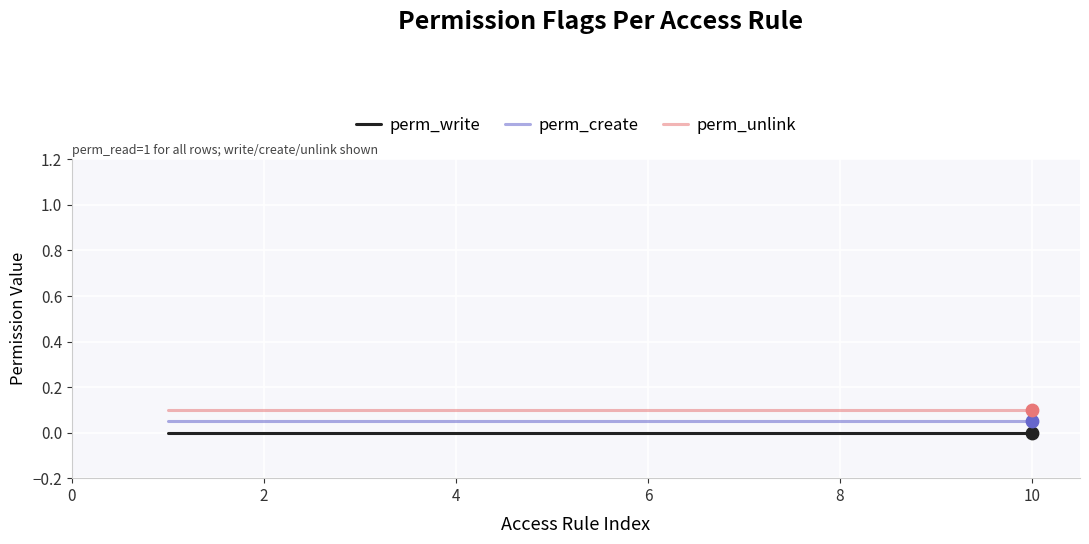

True or false: perm_write and perm_create intersect in this chart.

False